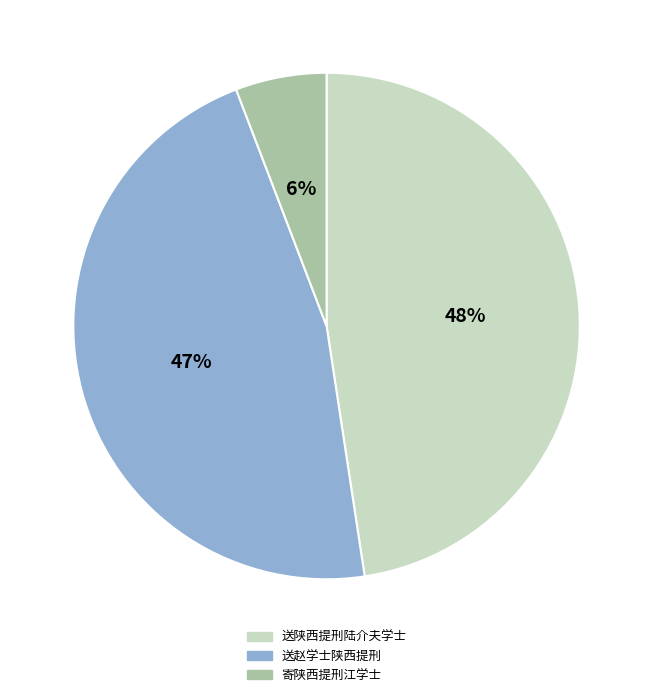

What is the smallest slice in the pie chart?

寄陕西提刑江学士